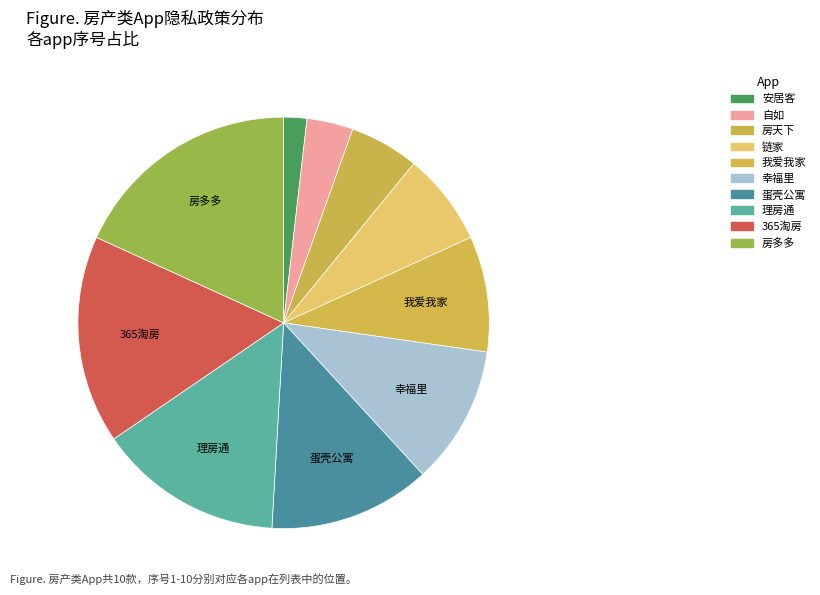

Do 幸福里 and 我爱我家 together represent more than half of the pie?

No